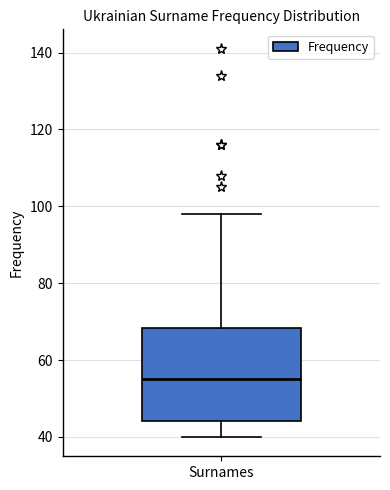

Transcribe this box plot: give where the median line is, the range the box spans, and where the two whiskers end, as read against the y-axis. The values are not printed on the chart, so give them approximately, as read against the axis.

median 56, box 44 to 68, whiskers 40 to 98